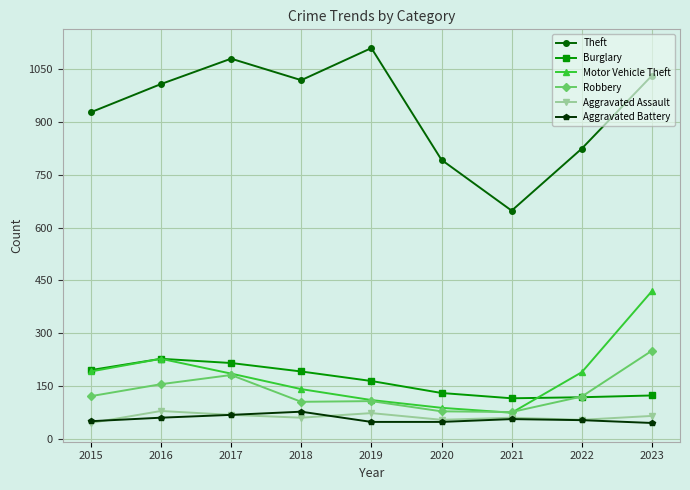

What is the highest value of the Aggravated Assault series?

80